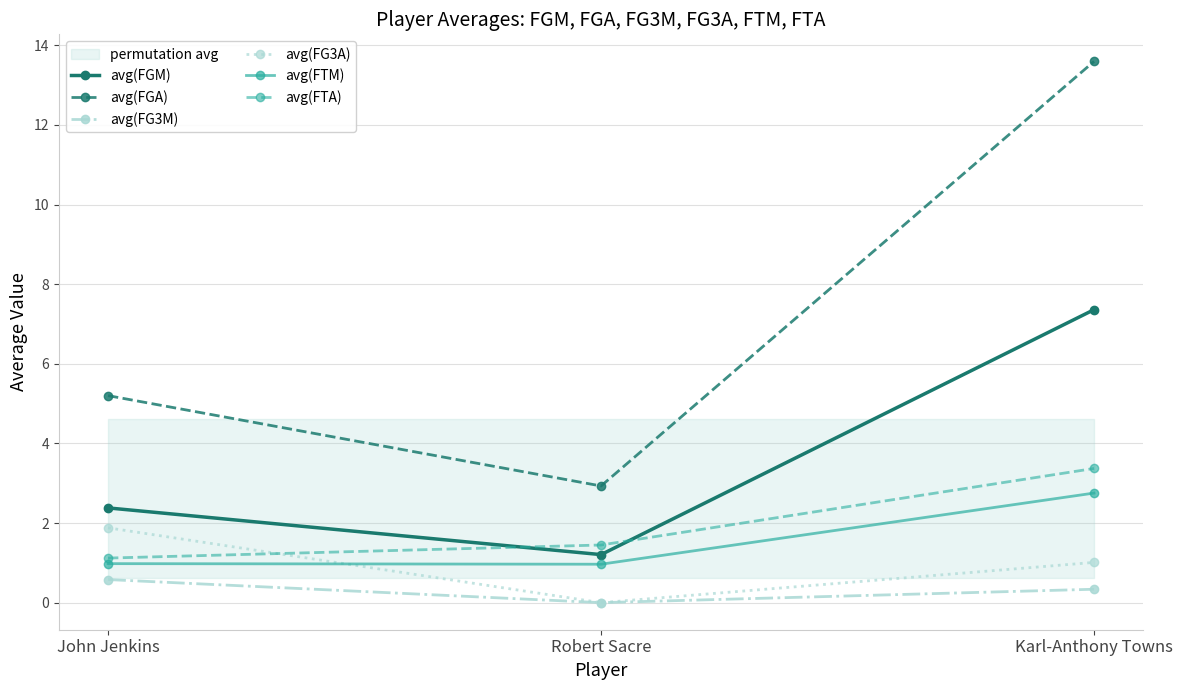

Count the number of categories in the chart.

3